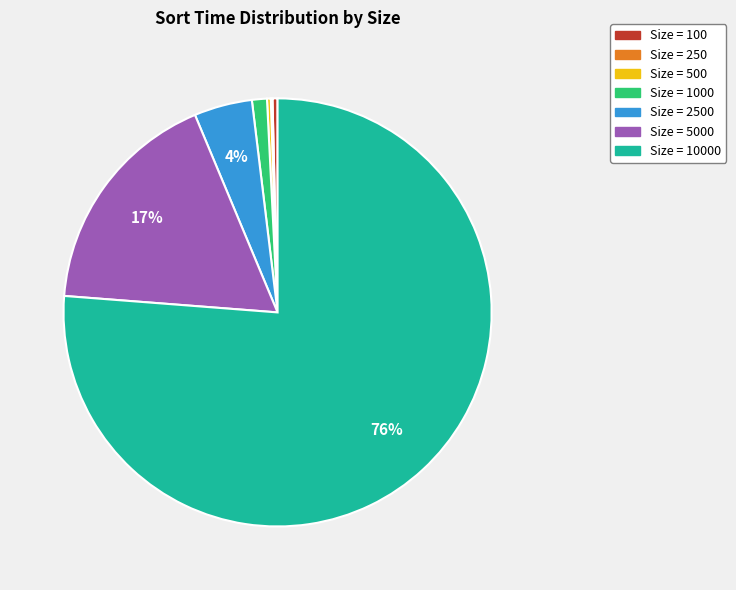

Is Size = 10000 the majority of the pie?

Yes